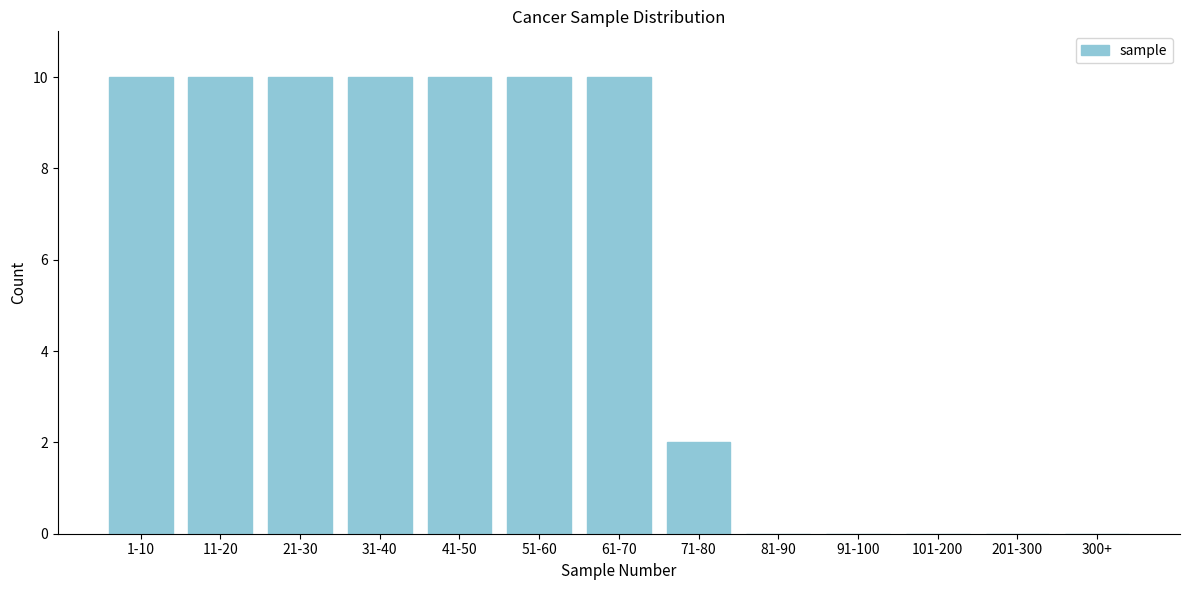

Reading left to right, extract all data points from this chart.

1-10=10	11-20=10	21-30=10	31-40=10	41-50=10	51-60=10	61-70=10	71-80=2	81-90=0	91-100=0	101-200=0	201-300=0	300+=0